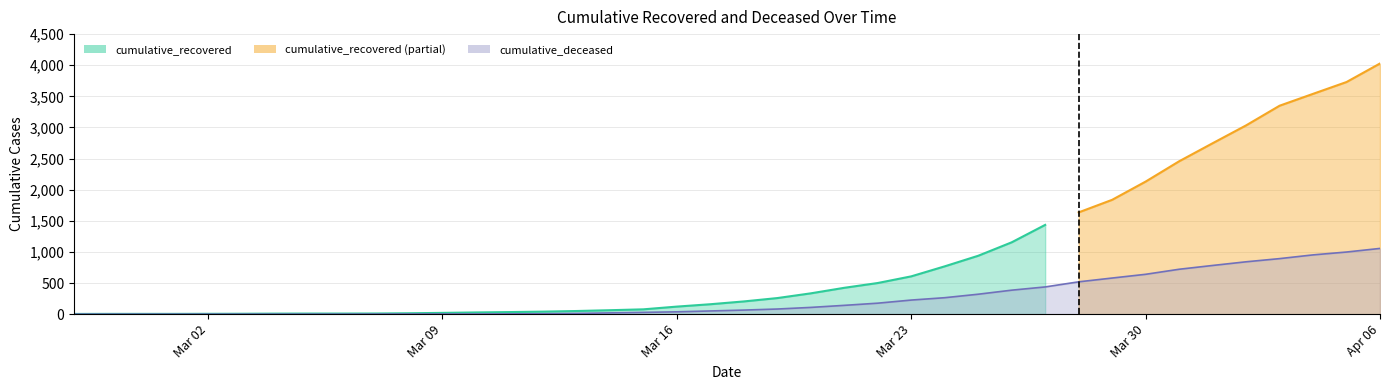

What is the value of the 29th point from the left?

385